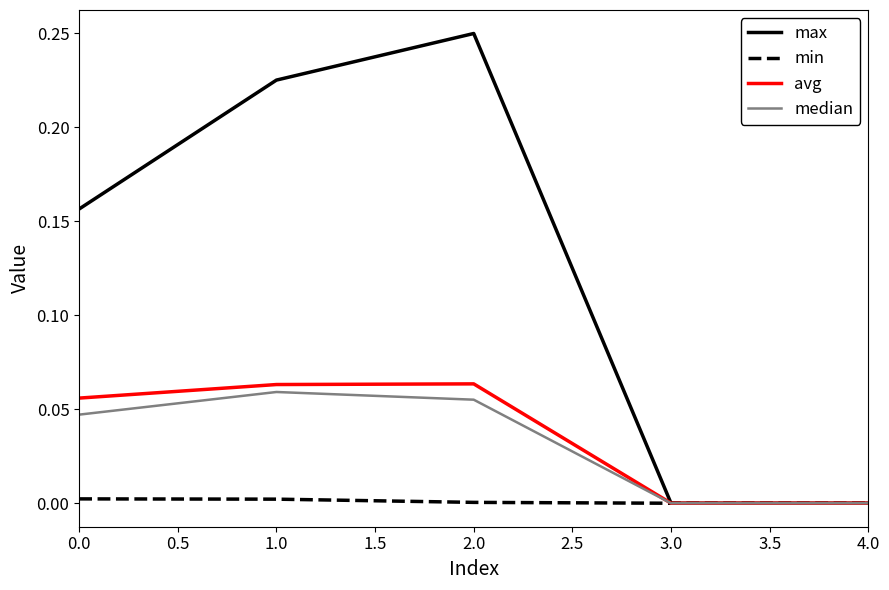

The value of max at 3.0 is 0.0. True or false?

True